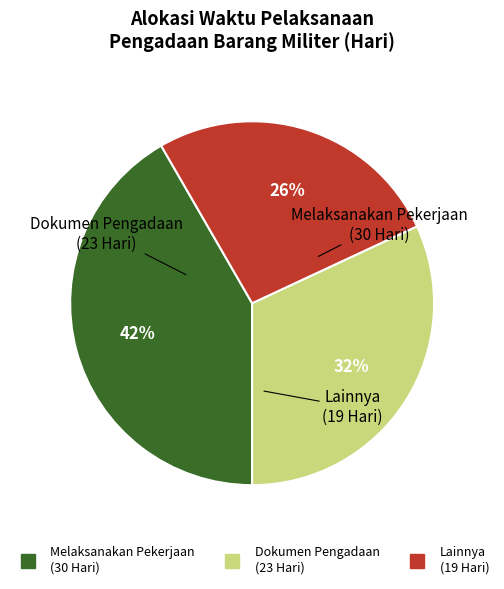

To the nearest percent, what is the average slice percentage?

33%